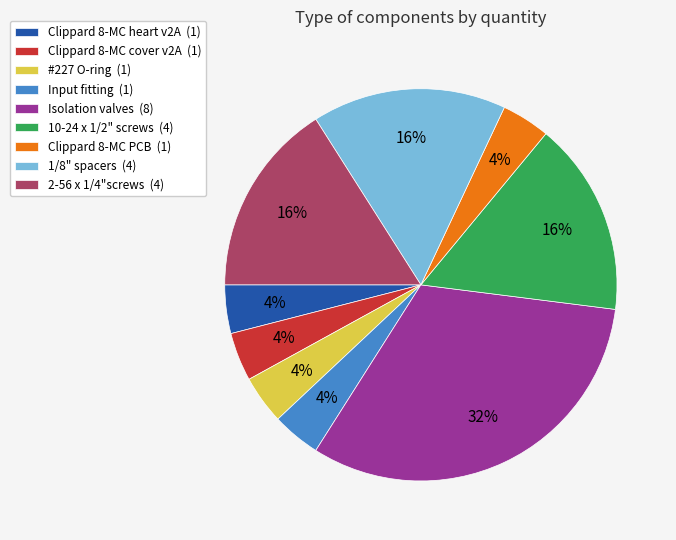

Is there a majority slice in this chart?

No